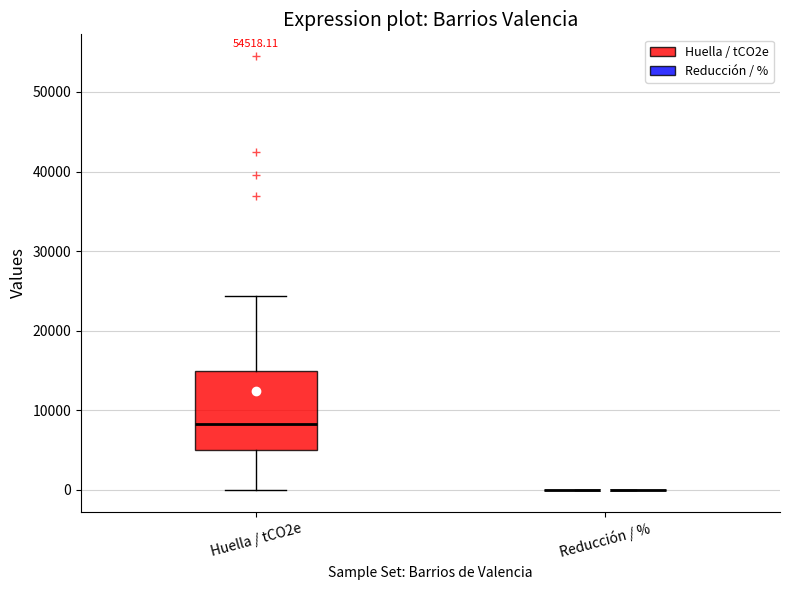

Reading left to right, read every box against the y-axis: the position of its median line, the range the box covers, and the ends of its whiskers. The values are not printed on the chart, so give them approximately, as read against the axis.

Huella / tCO2e: median 8000, box 5000 to 15000, whiskers 0 to 24000
Reducción / %: box collapsed to a line at 0, whiskers 0 to 0